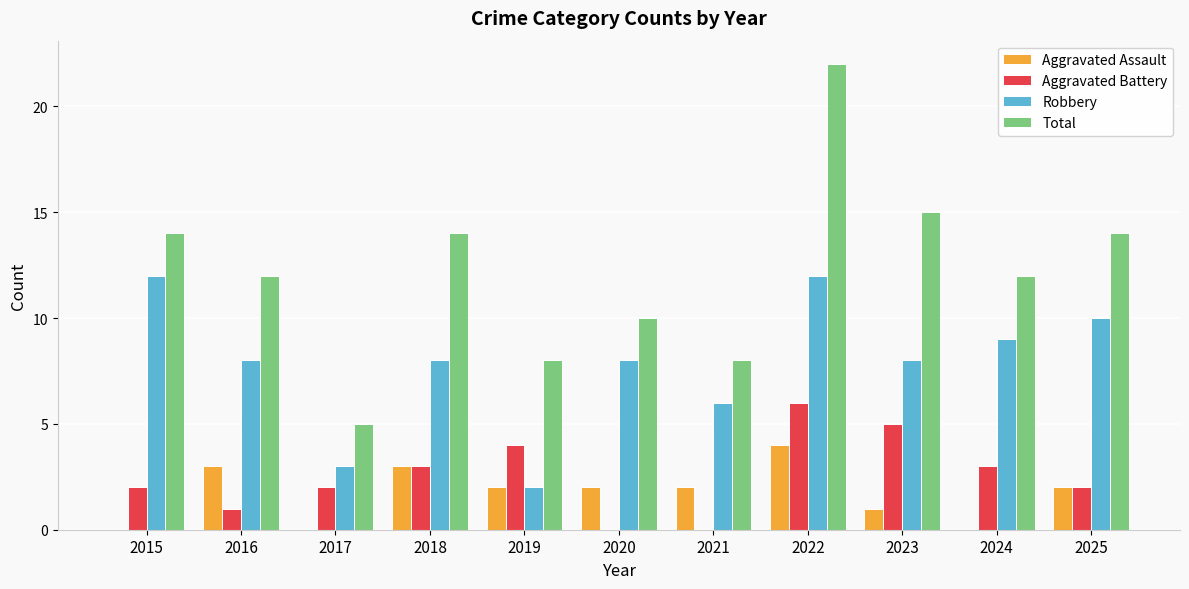

Count the number of data series in this chart.

4